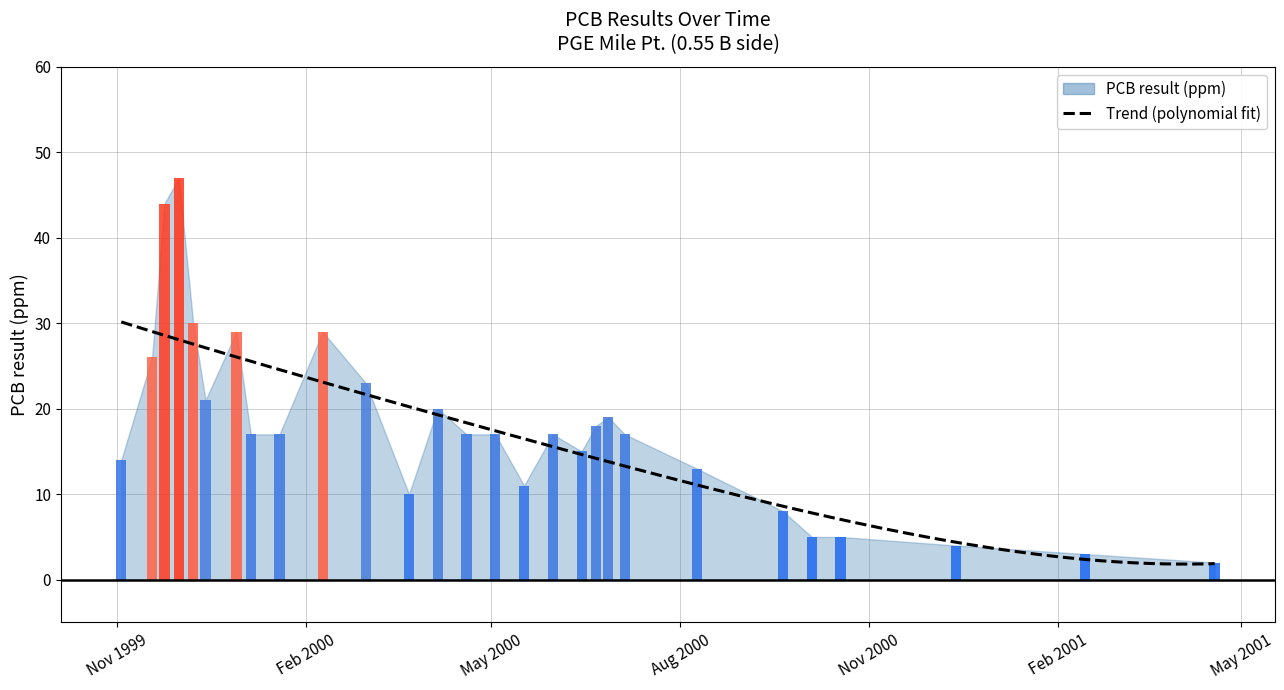

Reading right to left, list all the values displayed in this chart.

2001-04-18=2	2001-02-14=3	2000-12-13=4	2000-10-18=5	2000-10-04=5	2000-09-20=8	2000-08-09=13	2000-07-05=17	2000-06-27=19	2000-06-21=18	2000-06-14=15	2000-05-31=17	2000-05-17=11	2000-05-03=17	2000-04-19=17	2000-04-05=20	2000-03-22=10	2000-03-01=23	2000-02-09=29	2000-01-19=17	2000-01-05=17	1999-12-29=29	1999-12-14=21	1999-12-08=30	1999-12-01=47	1999-11-24=44	1999-11-18=26	1999-11-03=14